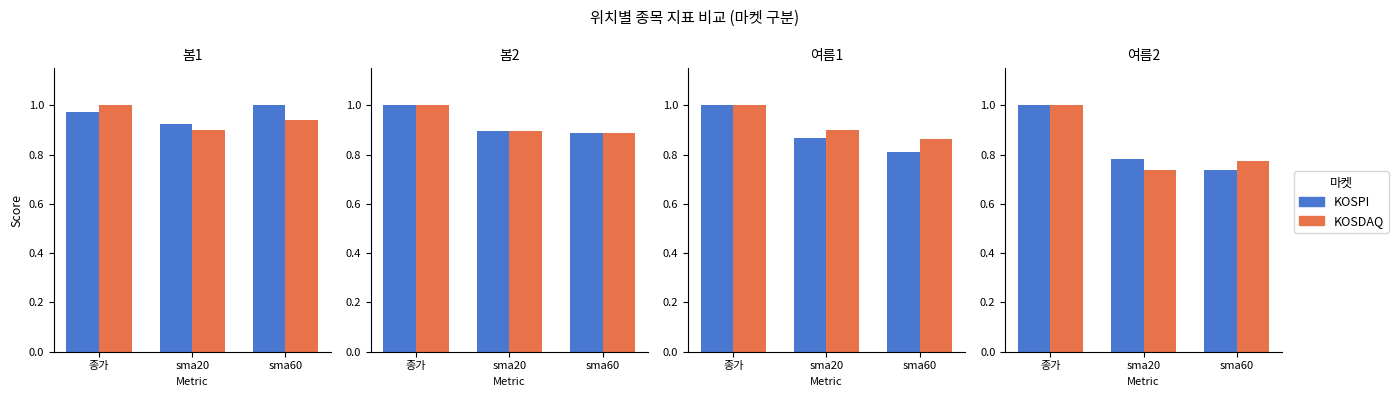

Rank the series by their average value, from lowest to highest.

KOSDAQ, KOSPI